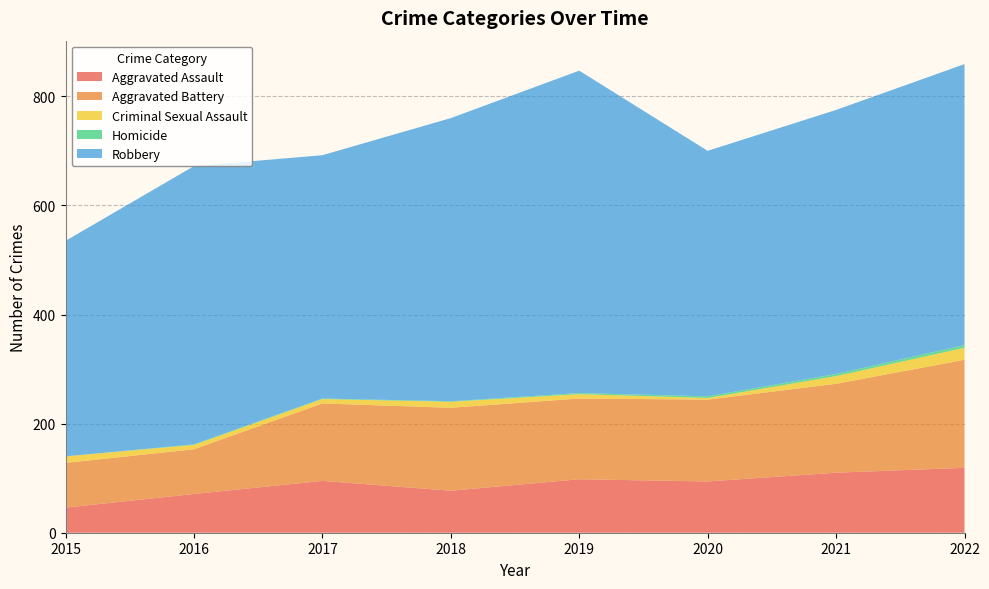

Reading left to right, extract all data points from this chart.

Aggravated Assault: 2015=46	2016=71	2017=95	2018=77	2019=98	2020=94	2021=110	2022=119
Aggravated Battery: 2015=82	2016=82	2017=142	2018=152	2019=148	2020=150	2021=163	2022=198
Criminal Sexual Assault: 2015=12	2016=8	2017=8	2018=11	2019=8	2020=3	2021=14	2022=22
Homicide: 2015=0	2016=1	2017=1	2018=1	2019=2	2020=3	2021=4	2022=5
Robbery: 2015=395	2016=510	2017=446	2018=519	2019=591	2020=450	2021=484	2022=515